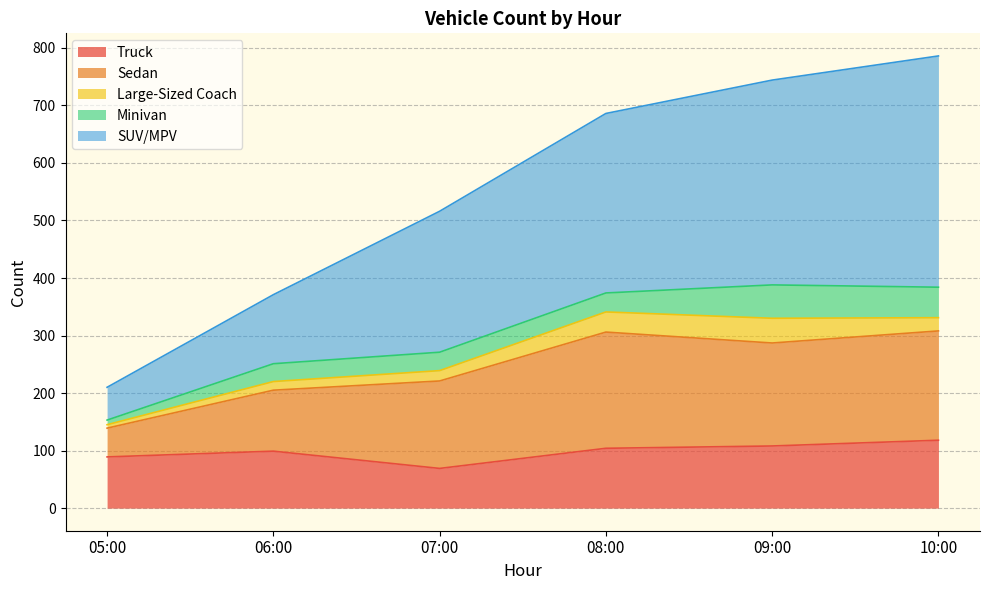

How many interior local peaks does the Minivan series have?

1